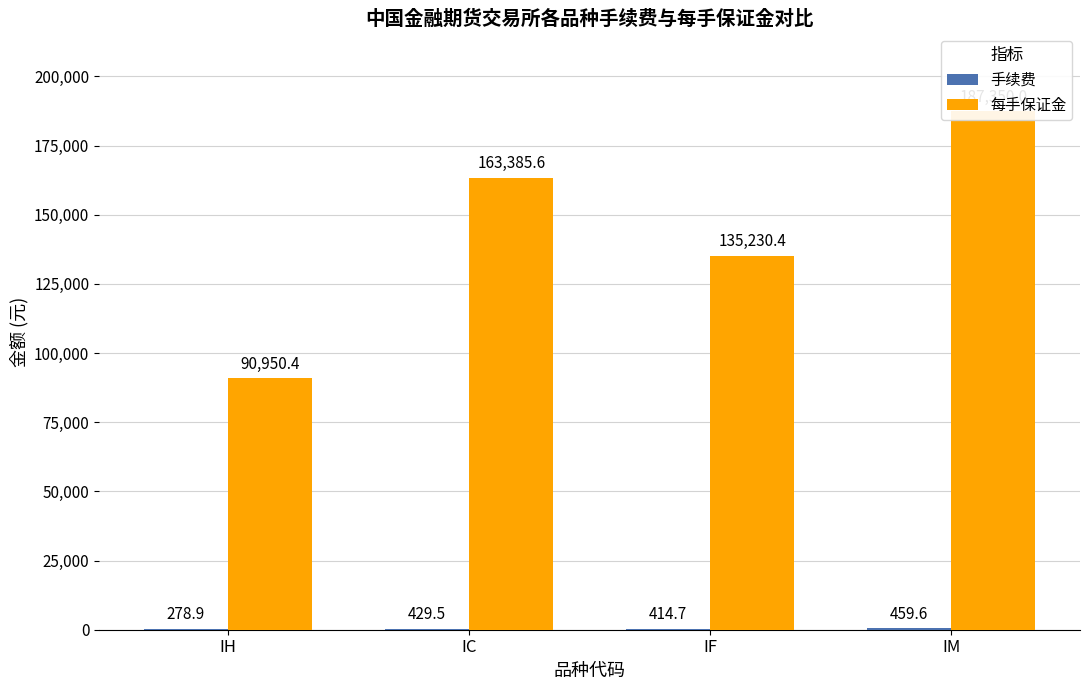

What position from the left is IM?

4